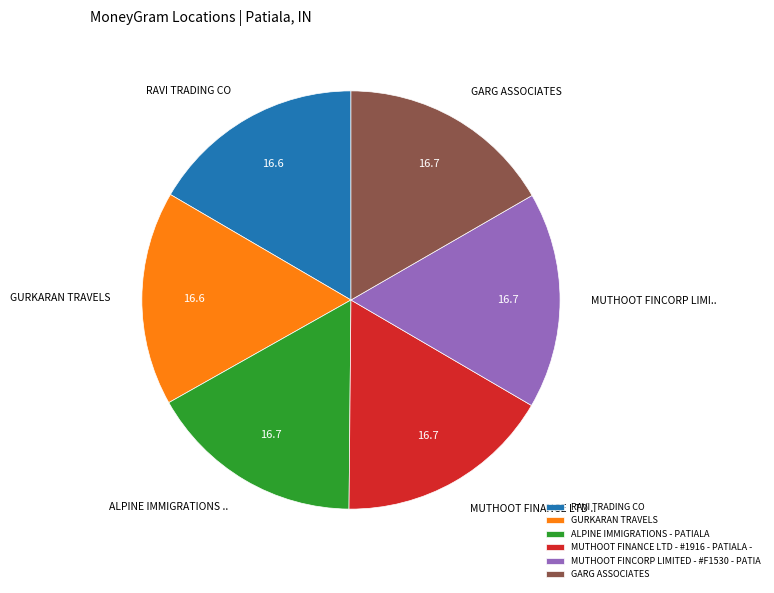

How many slices are in this pie chart?

6